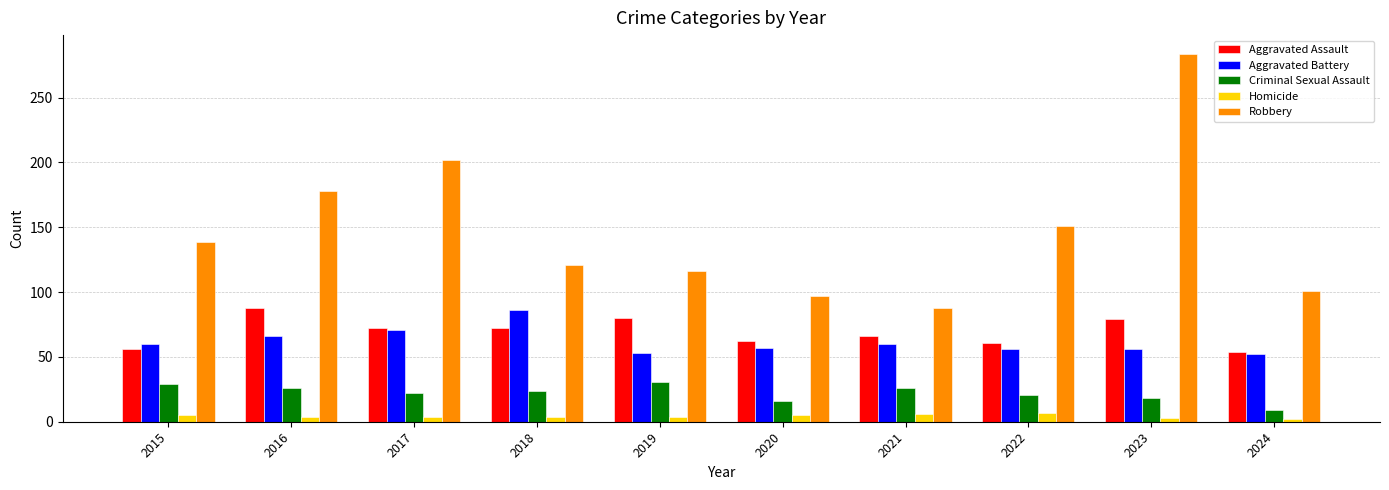

What is the value of the Homicide bar at the 4th from the left?

4